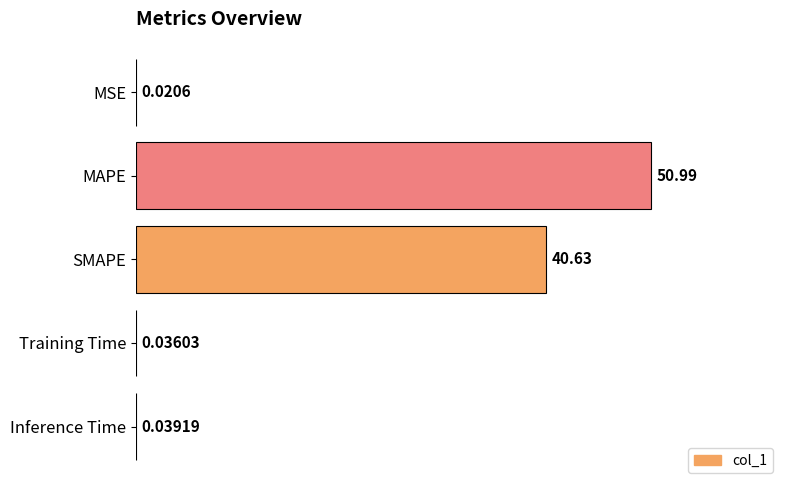

Between SMAPE and MAPE, which is larger?

MAPE